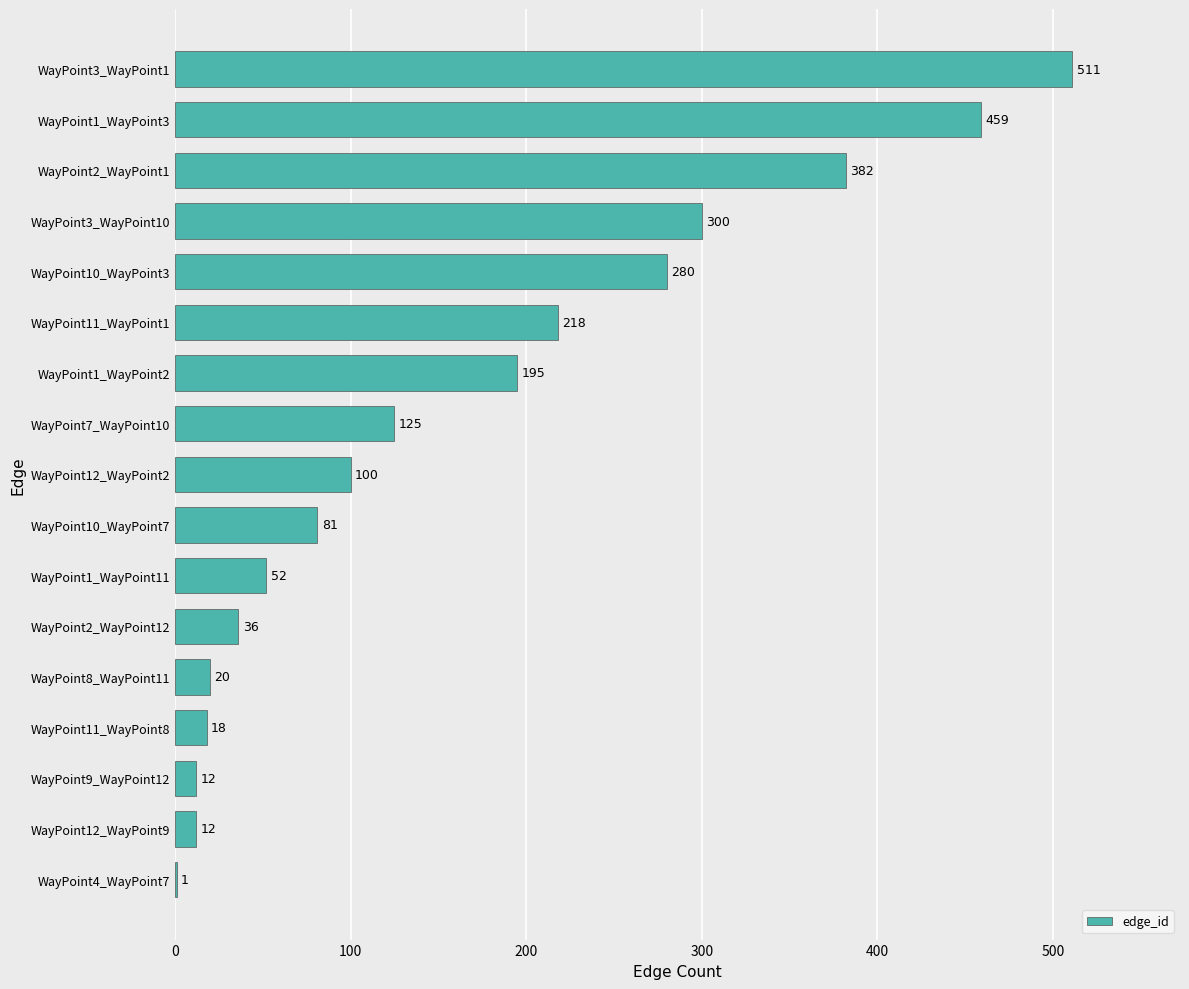

What is the maximum value shown in the chart?

511